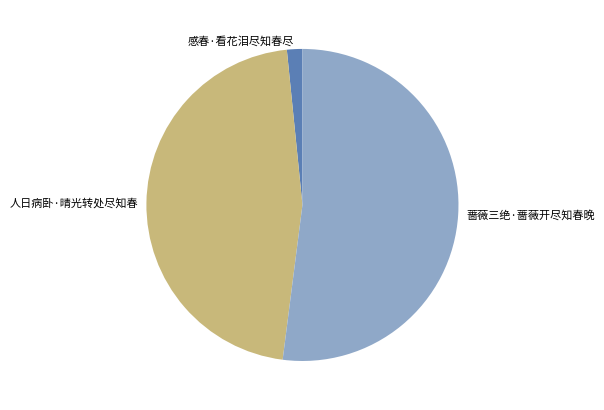

Do 感春·看花泪尽知春尽 and 蔷薇三绝·蔷薇开尽知春晚 together represent more than half of the pie?

Yes